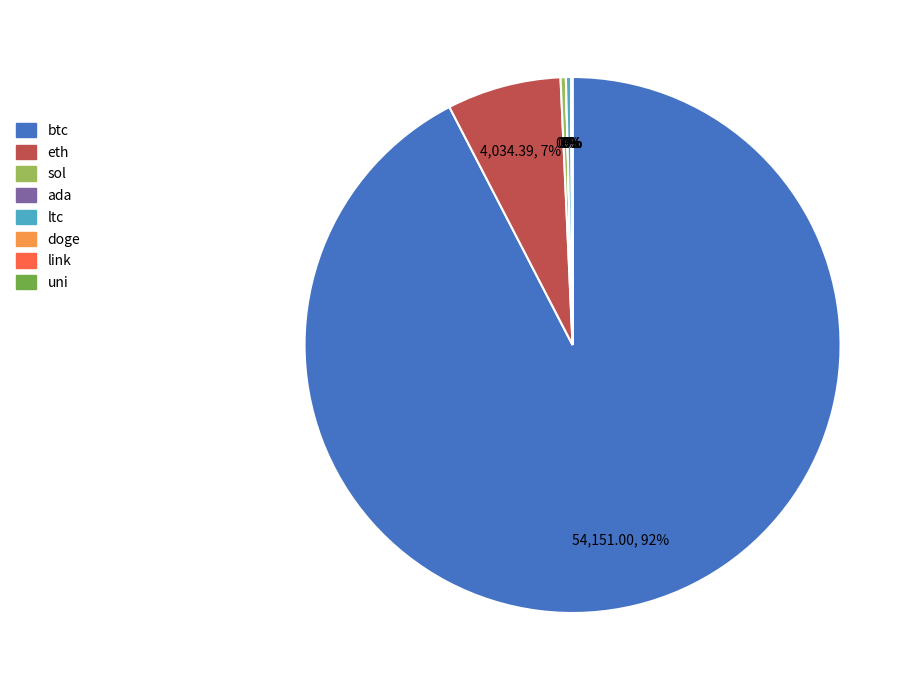

The ltc slice represents 13% of the pie. True or false?

False